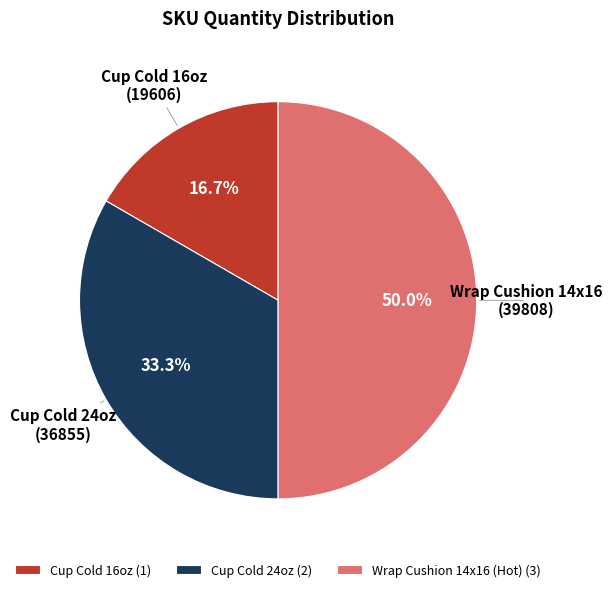

How many slices are in this pie chart?

3